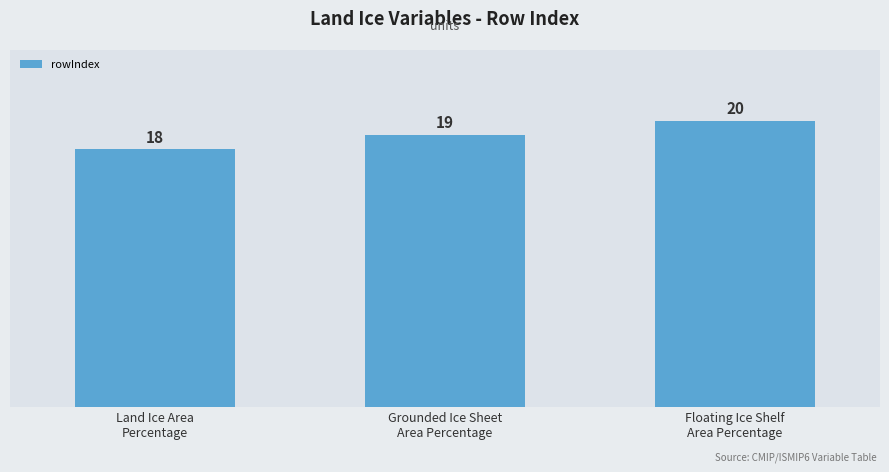

Which label corresponds to the largest value in the chart?

Floating Ice Shelf
Area Percentage